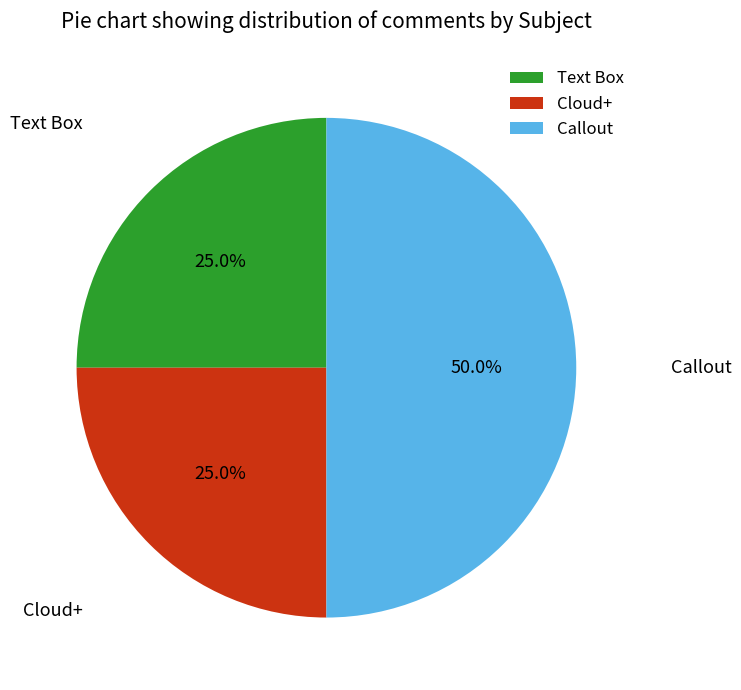

What percentage do Callout and Text Box together represent?

75.0%